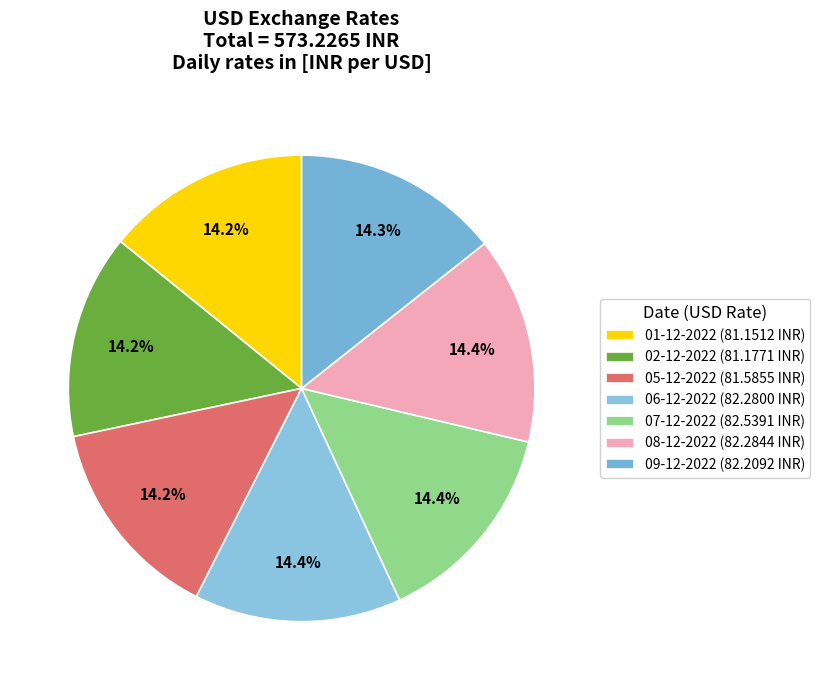

Rank the categories by value from highest to lowest.

07-12-2022, 08-12-2022, 06-12-2022, 09-12-2022, 05-12-2022, 02-12-2022, 01-12-2022